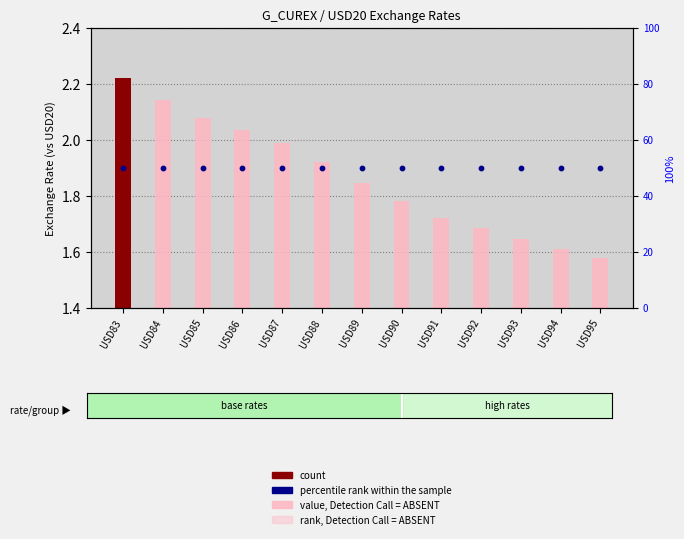

At how many categories does at least one series exceed 32?

13